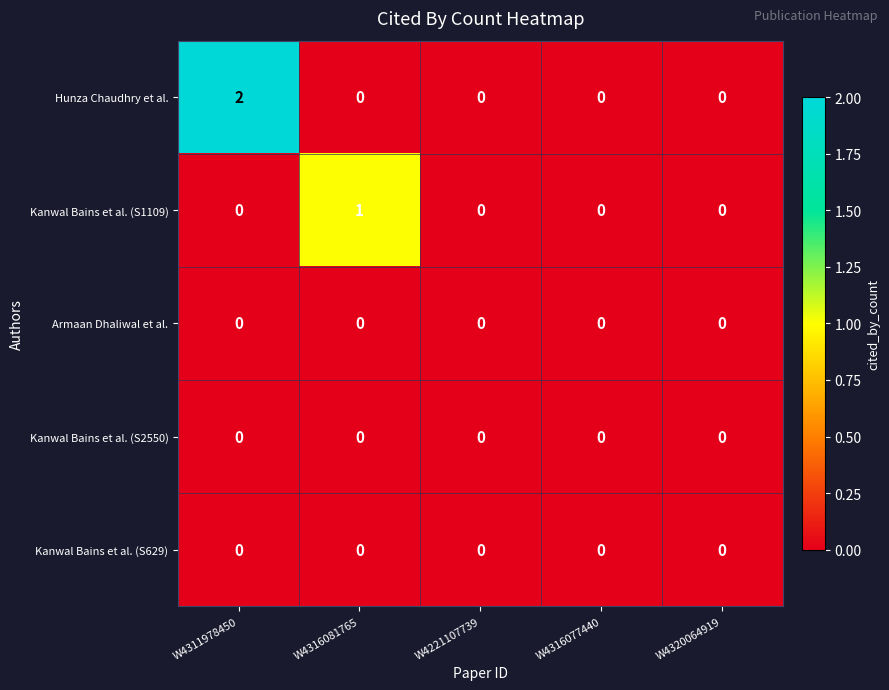

Which series has the largest total across all categories?

Hunza Chaudhry et al.